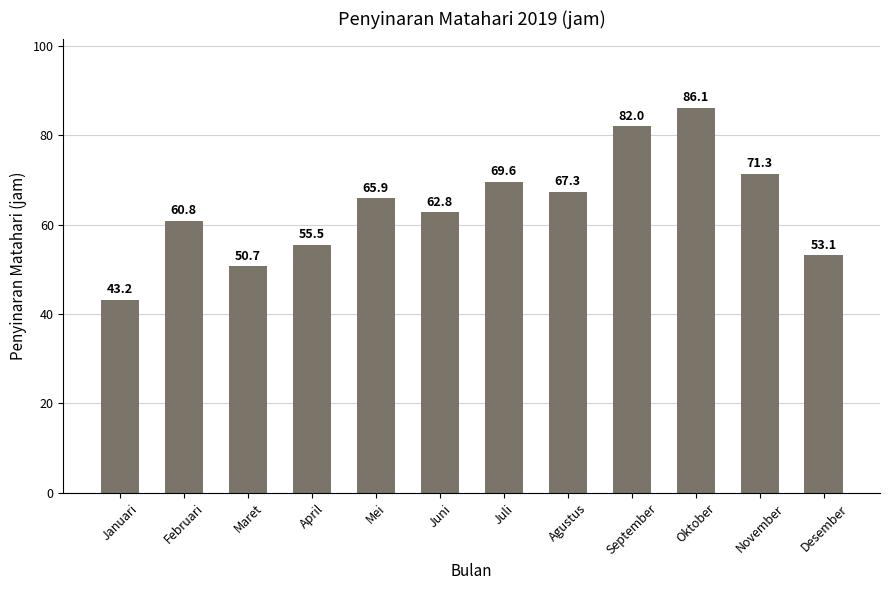

What is the average value?

64.0